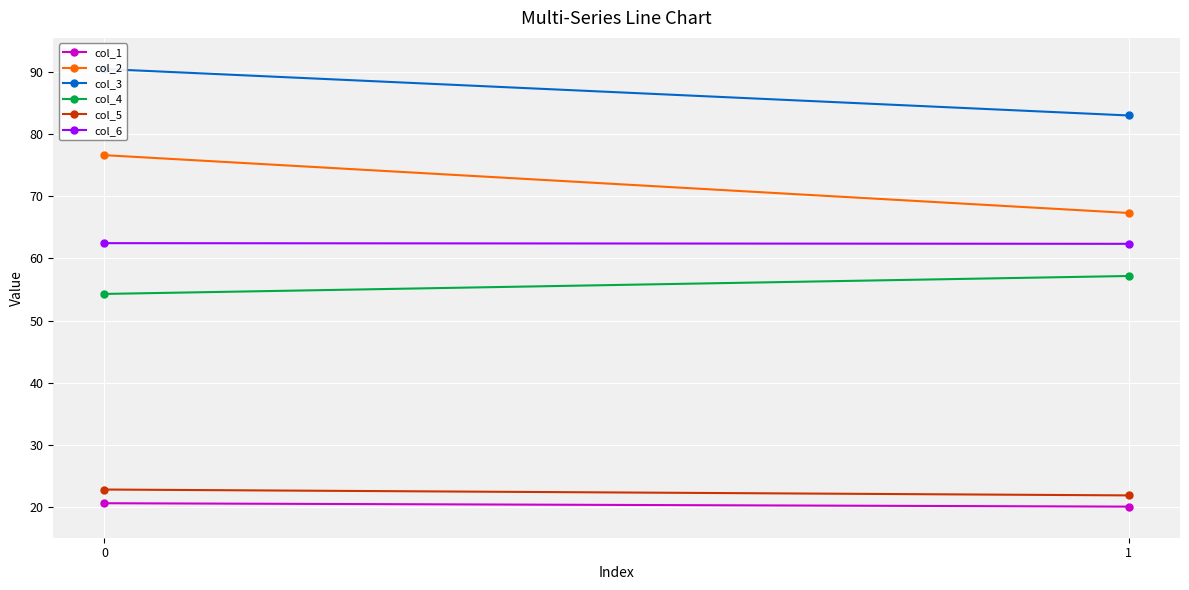

What is the approximate value of col_1 at 1?

20.1